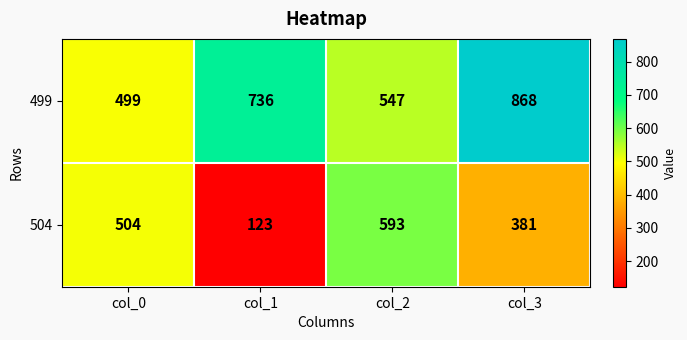

What is the maximum value shown in the chart?

868